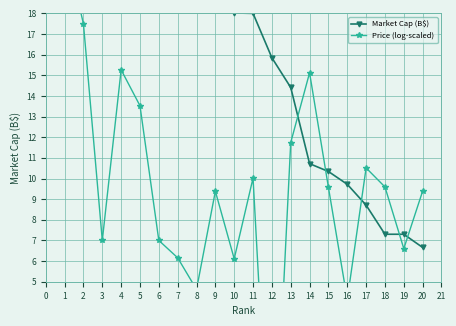

Reading right to left, what are all the values shown in this chart?

Market Cap (B$): 6.7	7.3	7.3	8.7	9.7	10.3	10.7	14.4	15.8	18.0	18.0	21.6	23.2	28.9	34.0	66.8	85.1	109.8	377.5	1363.2
Price (log-scaled): 9.4	6.6	9.6	10.5	4.1	9.6	15.1	11.7	-6.7	10.0	6.1	9.4	4.6	6.2	7.0	13.5	15.3	7.0	17.5	21.4